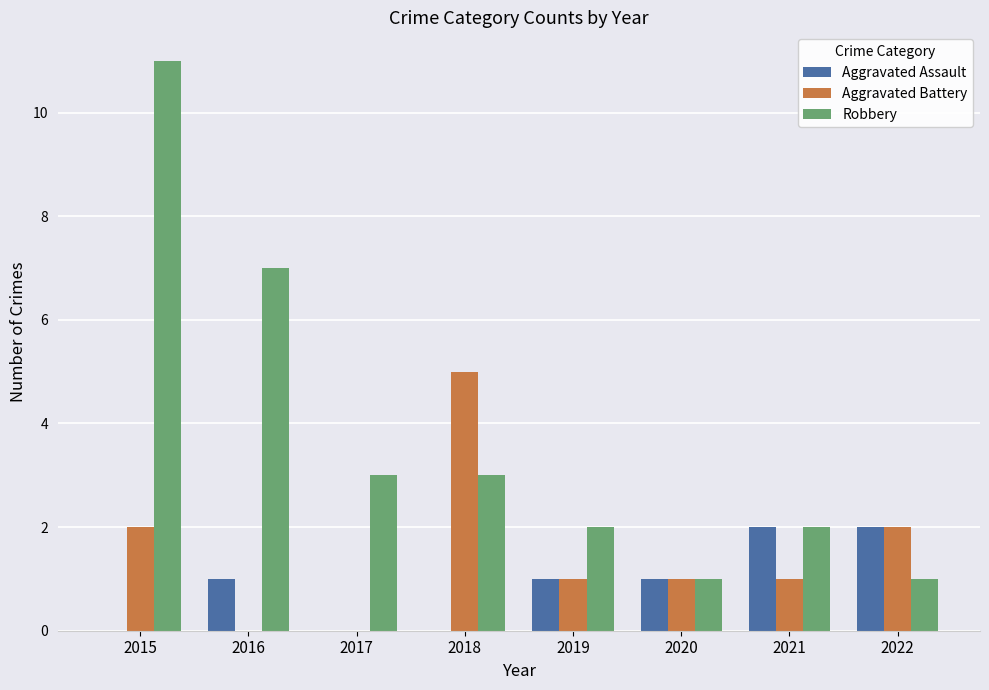

How many distinct data groups are displayed?

3